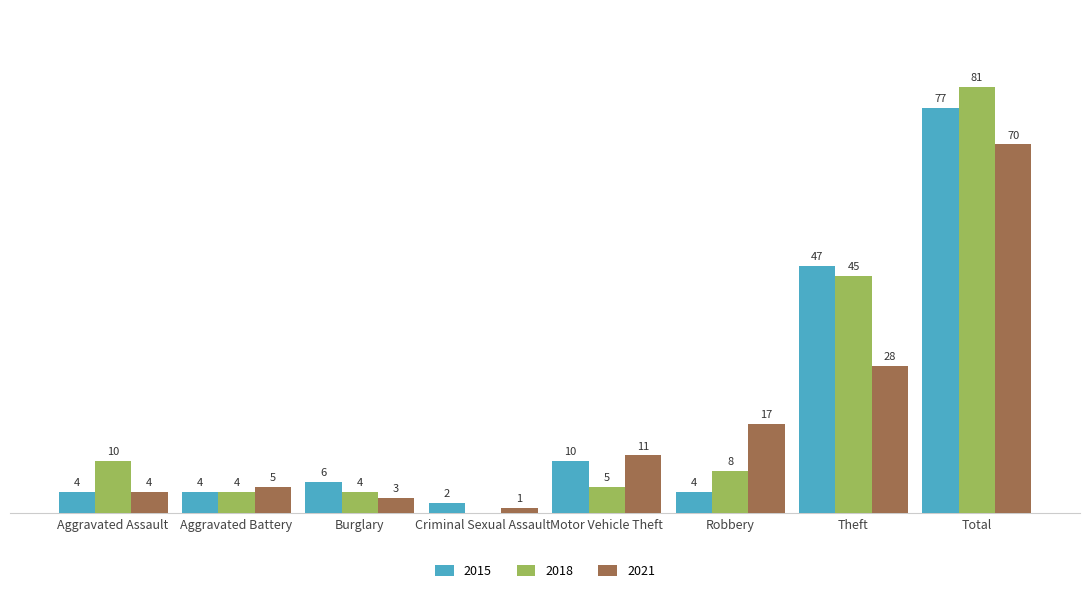

At which label is 2018 closest to 40?

Theft